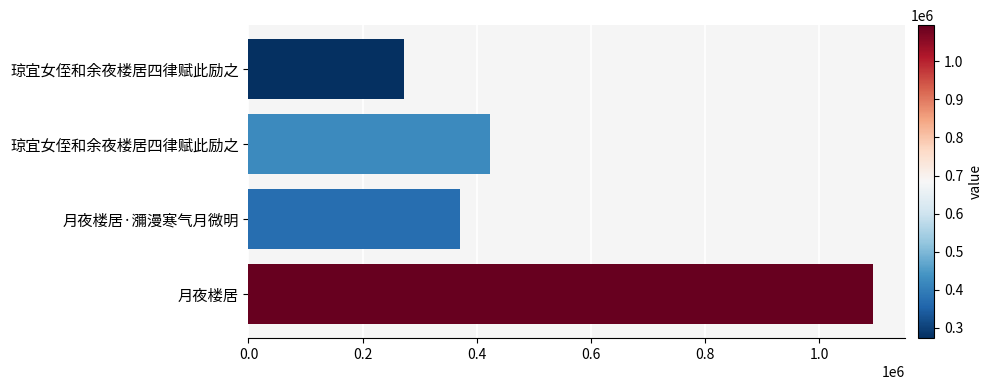

What is the smallest value displayed?

273252